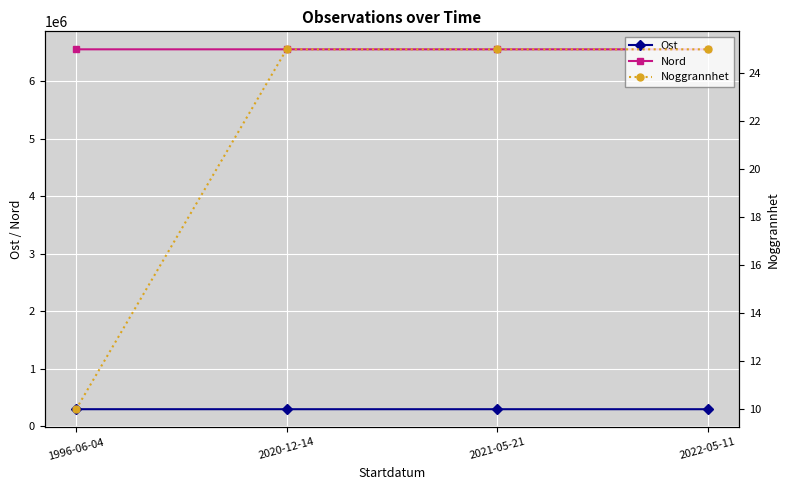

Which category has the lowest value in the Ost series?

2022-05-11